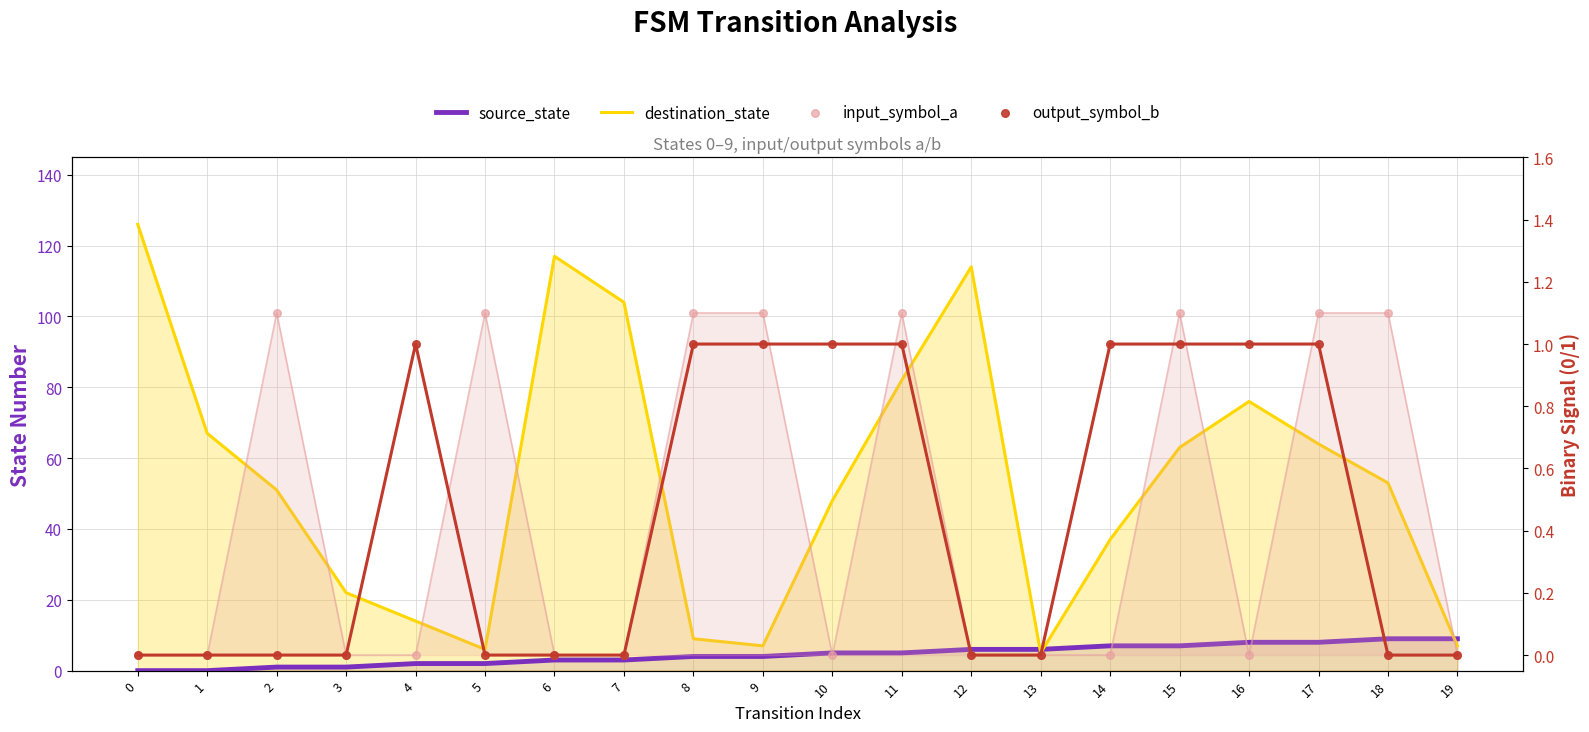

Is the value of destination_state at 8 greater than the value of output_symbol_b at 11?

Yes